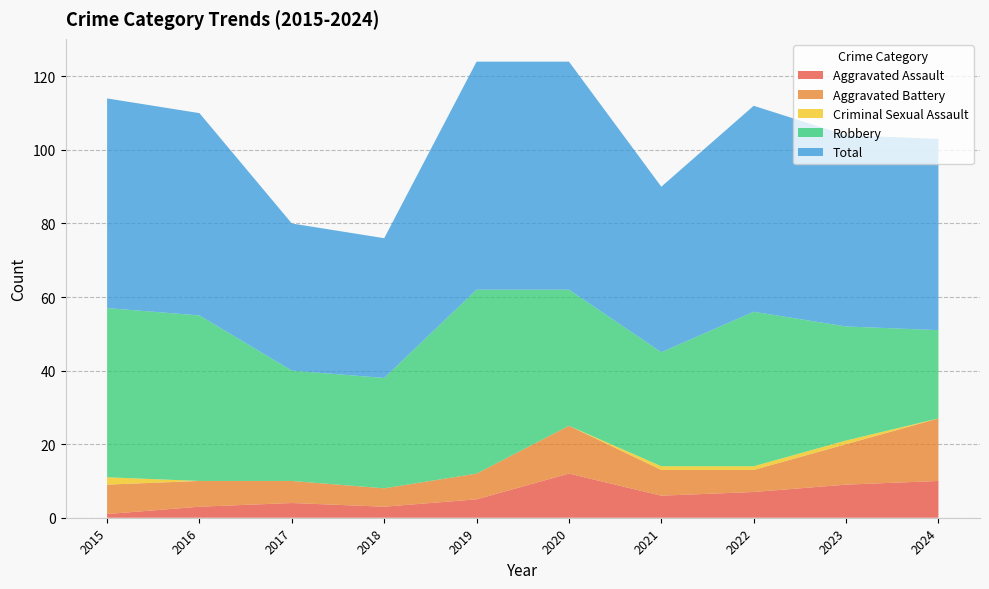

Reading left to right, transcribe all the data shown in this chart.

Aggravated Assault: 2015=1	2016=3	2017=4	2018=3	2019=5	2020=12	2021=6	2022=7	2023=9	2024=10
Aggravated Battery: 2015=8	2016=7	2017=6	2018=5	2019=7	2020=13	2021=7	2022=6	2023=11	2024=17
Criminal Sexual Assault: 2015=2	2016=0	2017=0	2018=0	2019=0	2020=0	2021=1	2022=1	2023=1	2024=0
Robbery: 2015=46	2016=45	2017=30	2018=30	2019=50	2020=37	2021=31	2022=42	2023=31	2024=24
Total: 2015=57	2016=55	2017=40	2018=38	2019=62	2020=62	2021=45	2022=56	2023=52	2024=52